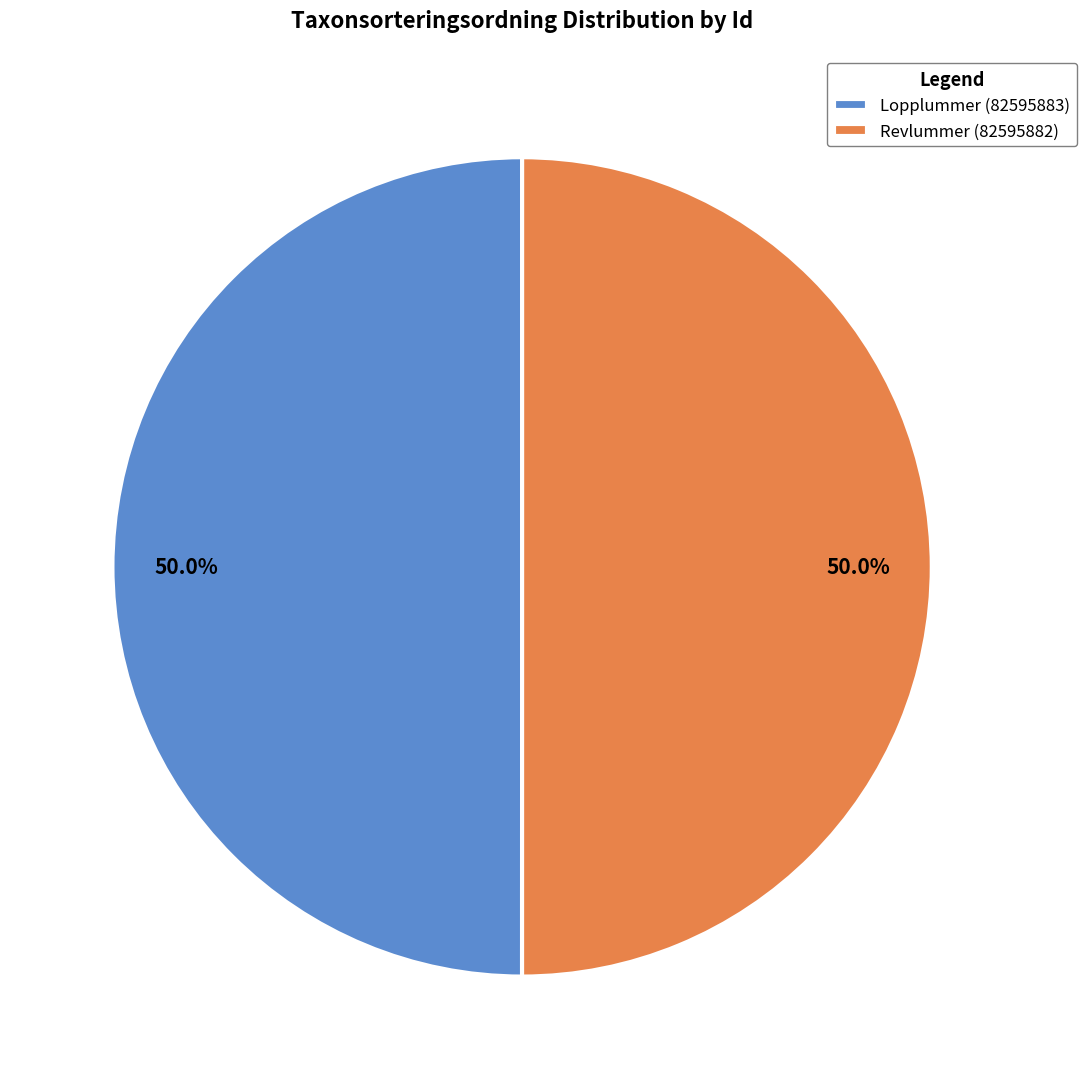

Count the number of slices in the pie.

2